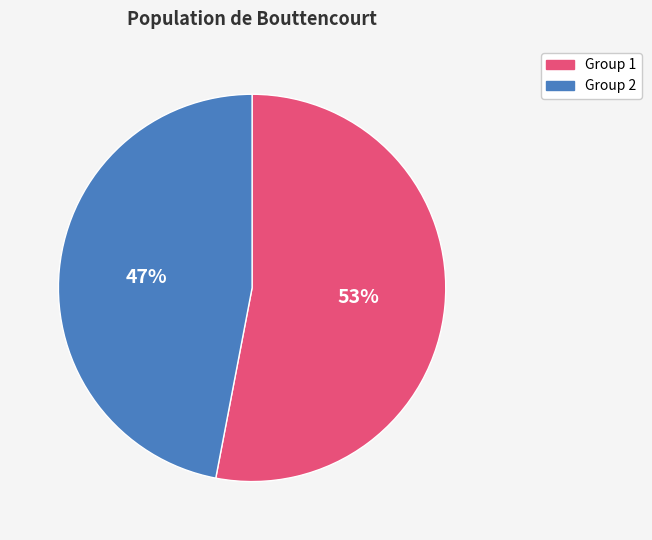

Is there any slice that represents more than half of the pie?

Yes